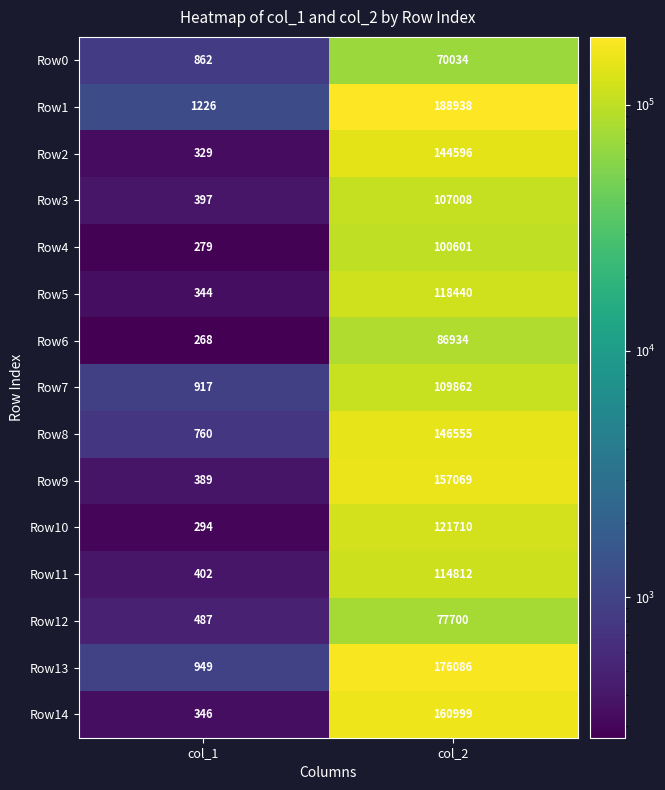

The Row2 series shows 329 at col_1. True or false?

True